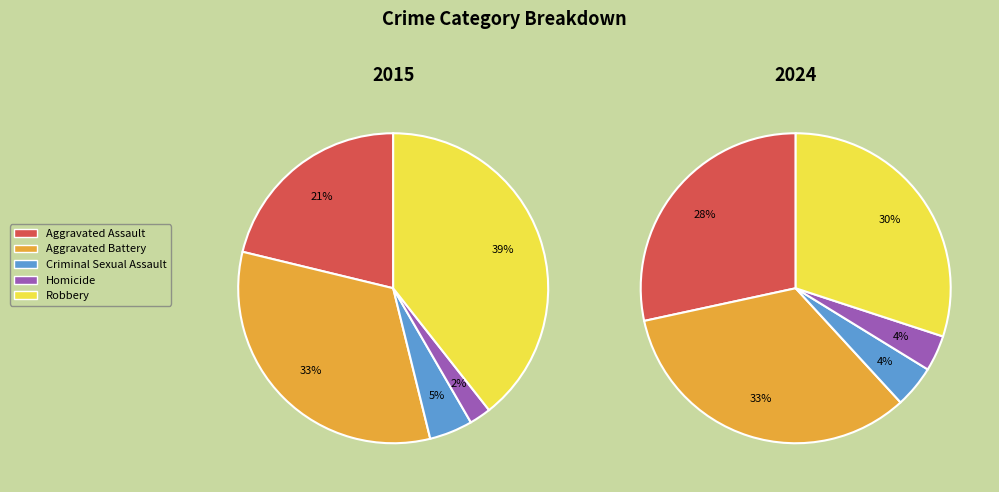

Which has a higher value, Homicide or Aggravated Assault?

Aggravated Assault